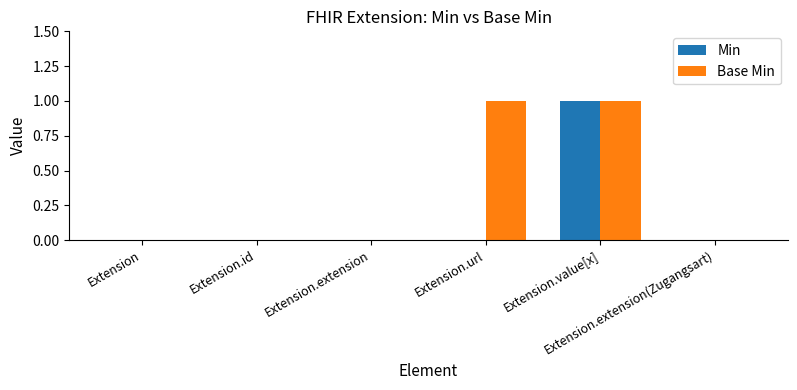

Reading left to right, transcribe all the data shown in this chart.

Min: 0	0	0	0	1	0
Base Min: 0	0	0	1	1	0